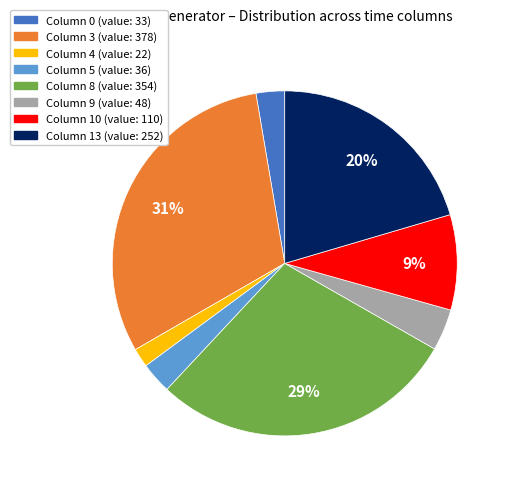

Is there any slice that represents more than half of the pie?

No